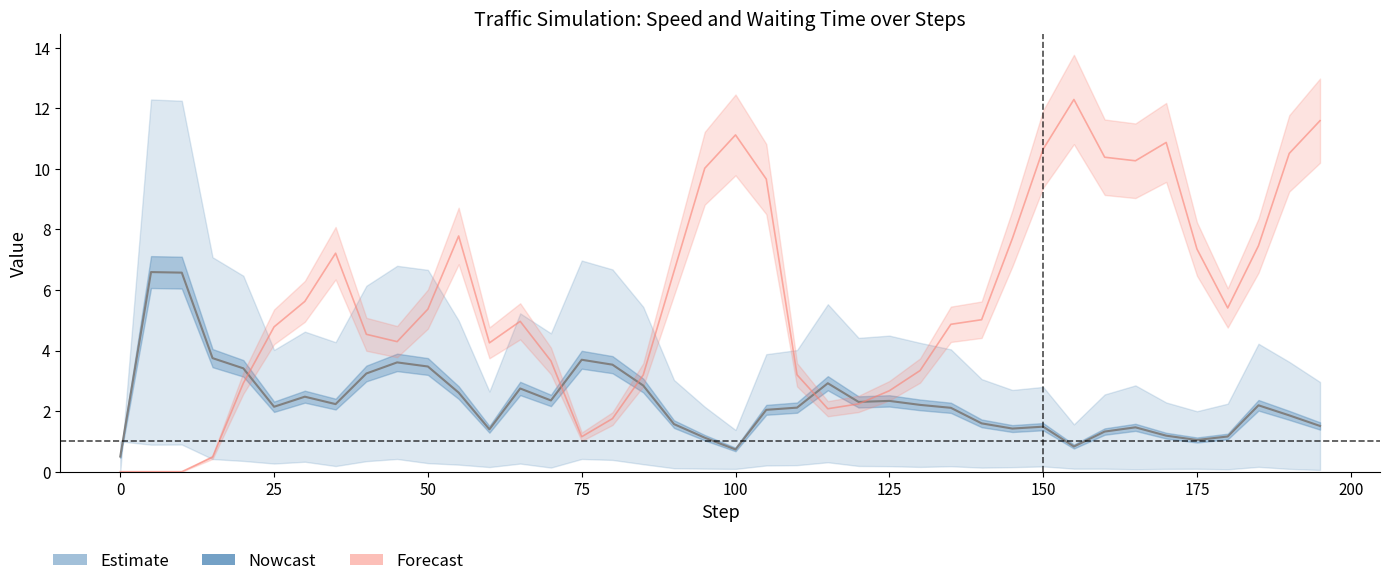

The system_mean_waiting_time series shows 3.2 at 170.0. True or false?

False